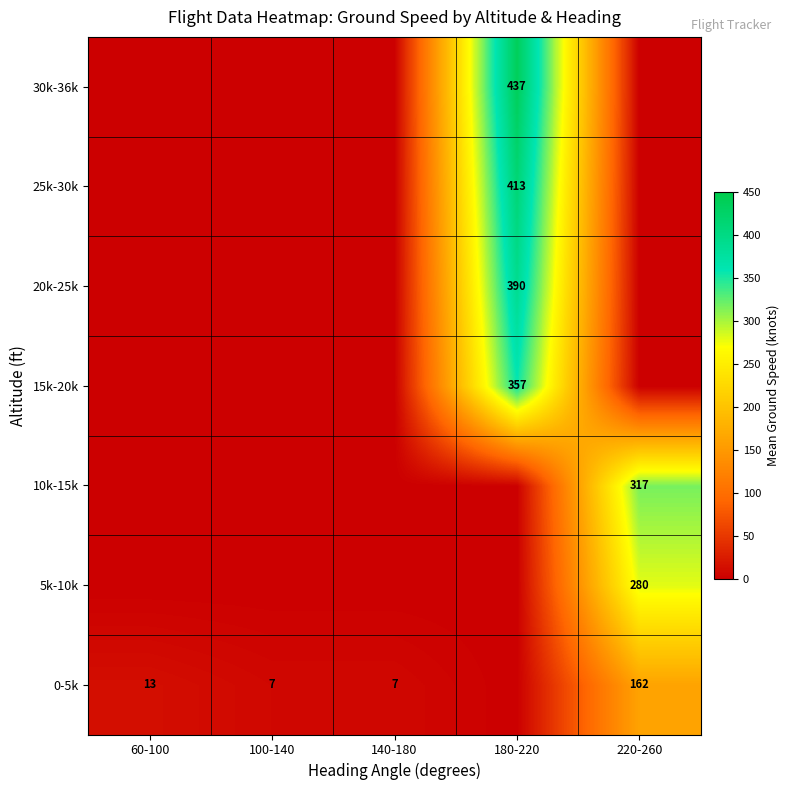

The value of 0-5k at 100-140 is 7. True or false?

True